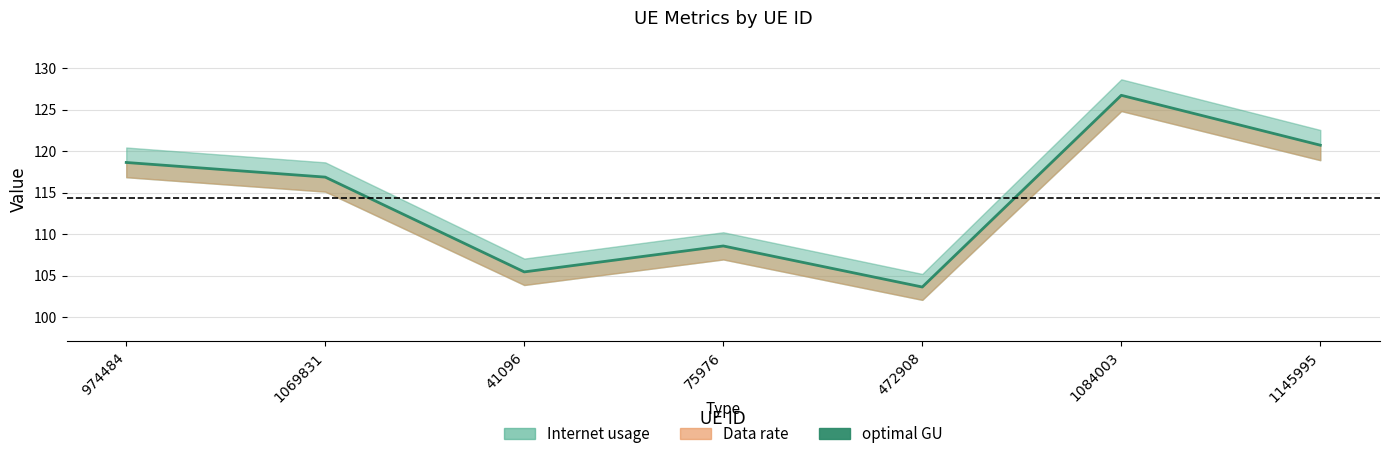

Reading left to right, list all the values displayed in this chart.

974484=118.7	1069831=116.9	41096=105.5	75976=108.6	472908=103.6	1084003=126.8	1145995=120.7